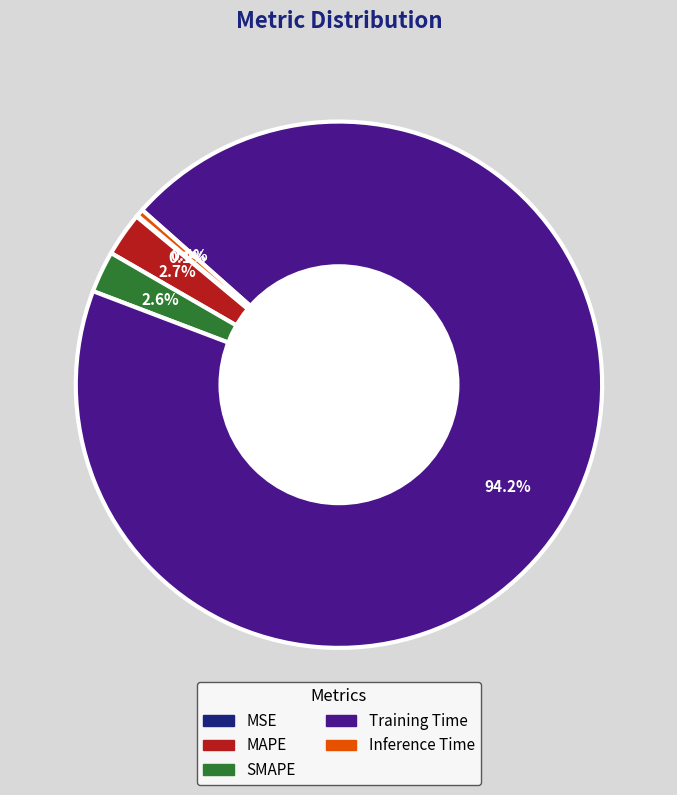

Which category has the biggest portion of the pie?

Training Time